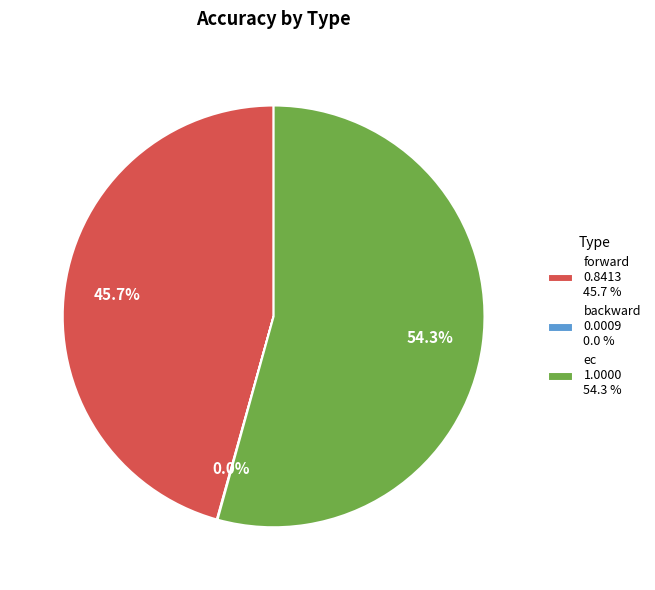

Is there any slice that represents more than half of the pie?

Yes